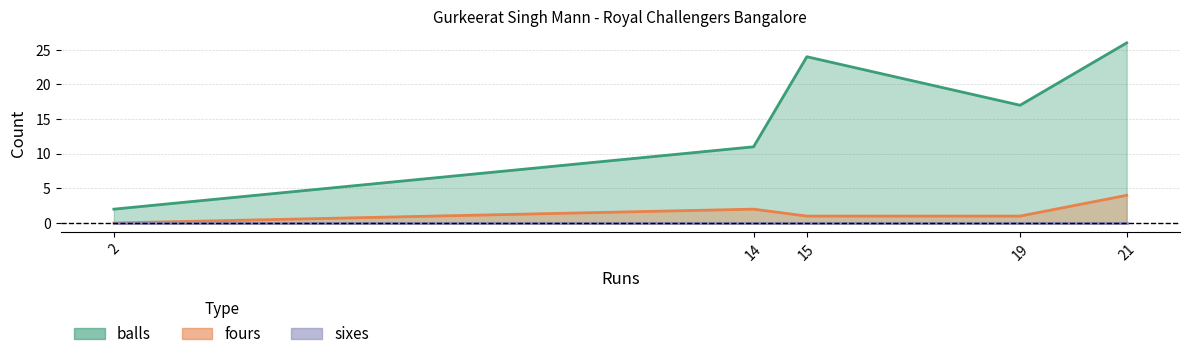

Reading left to right, transcribe all the data shown in this chart.

balls: 2=2	14=11	15=24	19=17	21=26
fours: 2=0	14=2	15=1	19=1	21=4
sixes: 2=0	14=0	15=0	19=0	21=0